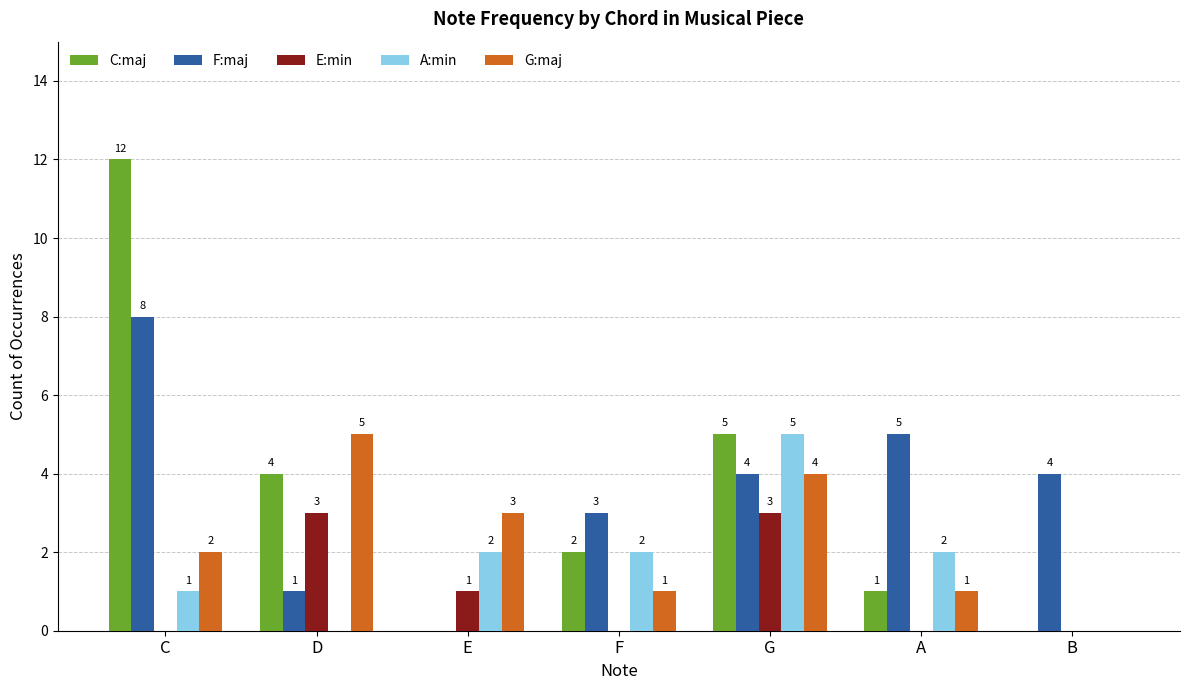

Reading right to left, what are all the values shown in this chart?

C:maj: 0	1	5	2	0	4	12
F:maj: 4	5	4	3	0	1	8
E:min: 0	0	3	0	1	3	0
A:min: 0	2	5	2	2	0	1
G:maj: 0	1	4	1	3	5	2